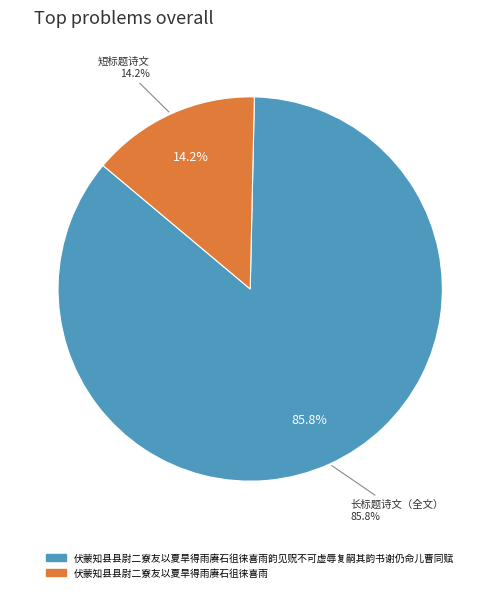

To the nearest percent, what is the combined percentage of 伏蒙知县县尉二寮友以夏旱得雨赓石徂徕喜雨韵见贶不可虚辱复嗣其韵书谢仍命儿曹同赋 and 伏蒙知县县尉二寮友以夏旱得雨赓石徂徕喜雨?

100%